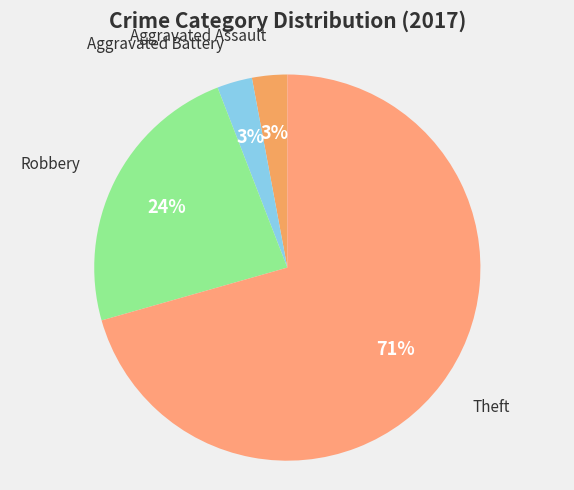

How many segments does this pie chart have?

4